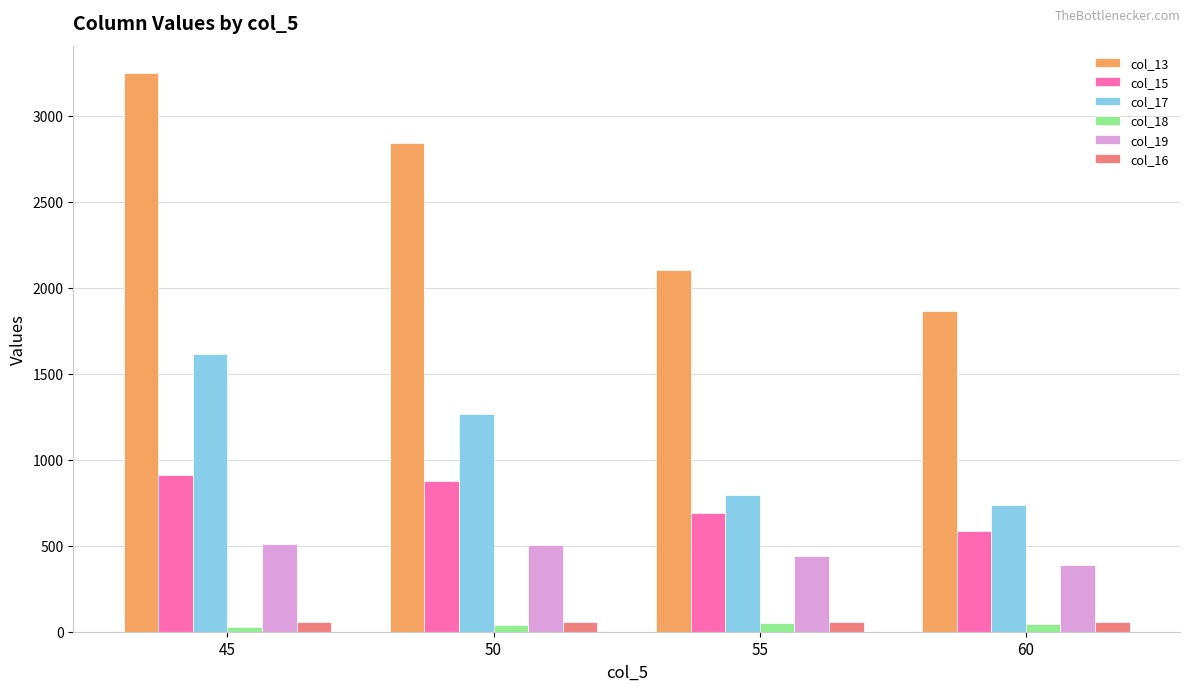

Which series has the widest spread of values?

col_13